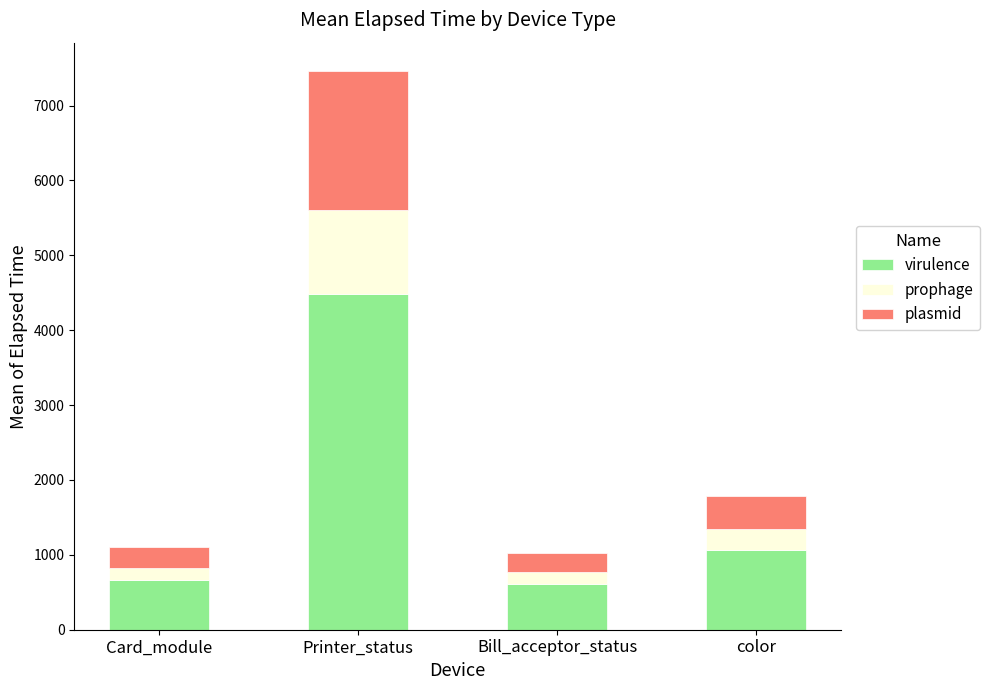

What are all the series names shown in the legend?

virulence, prophage, plasmid